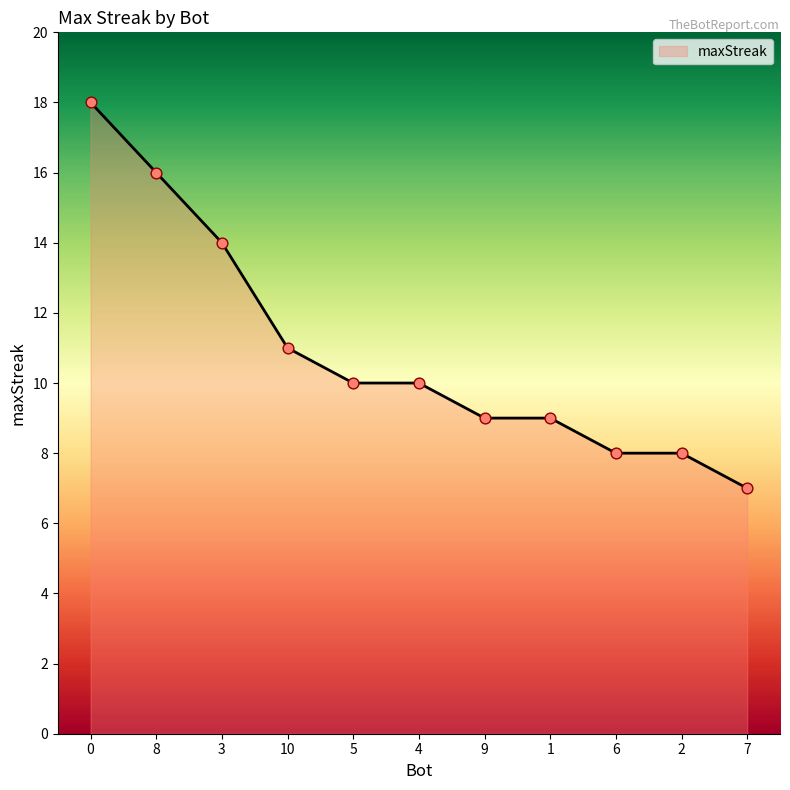

What is the change in value from 0 to 8?

-2